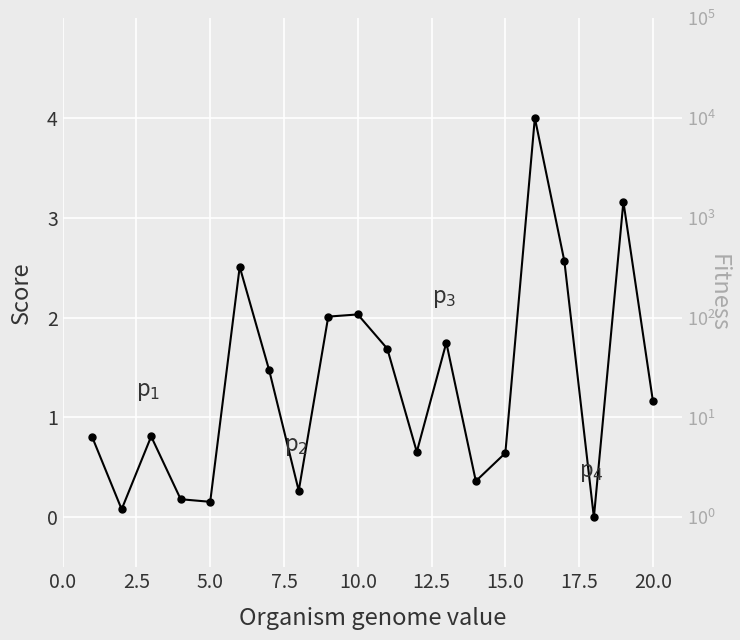

How many points are lower than both their immediate neighbors (excluding endpoints)?

6